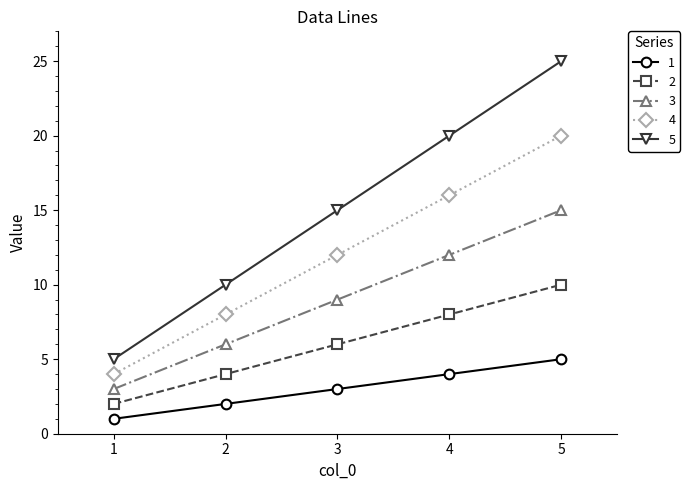

True or false: 2 and 1 intersect in this chart.

False